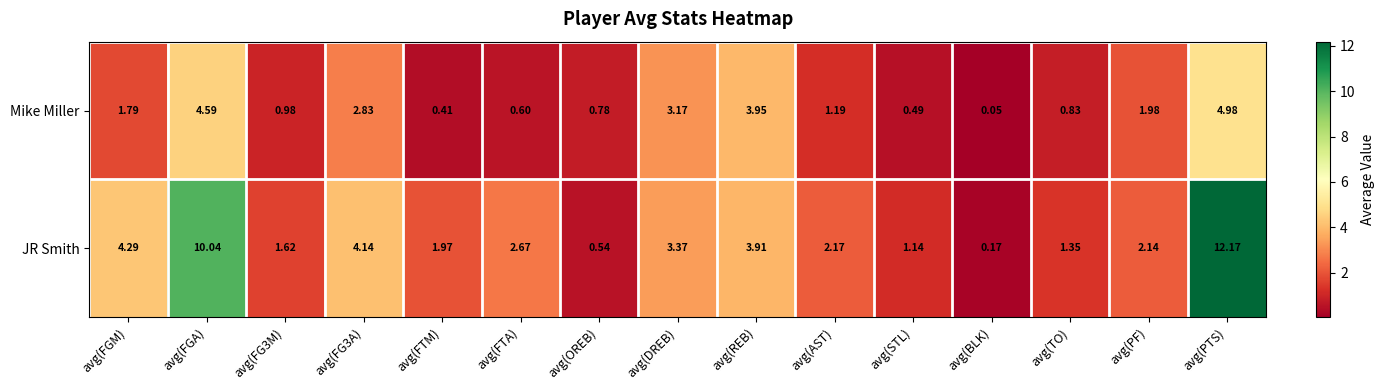

Which series has the largest range (max minus min)?

JR Smith